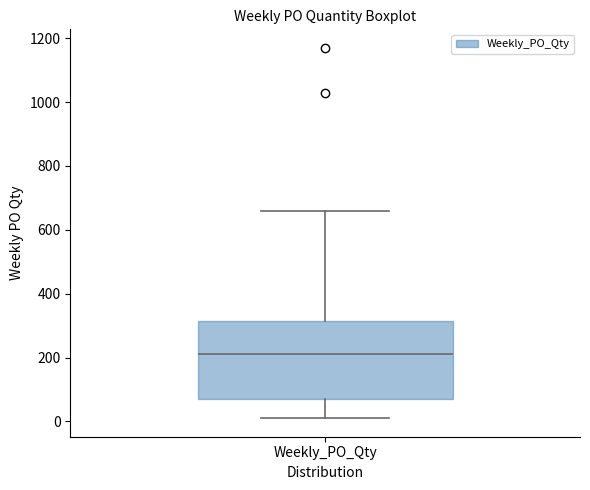

Where does the upper whisker of the box for Weekly_PO_Qty end on the y-axis? The values are not printed on the chart, so give them approximately, as read against the axis.

660